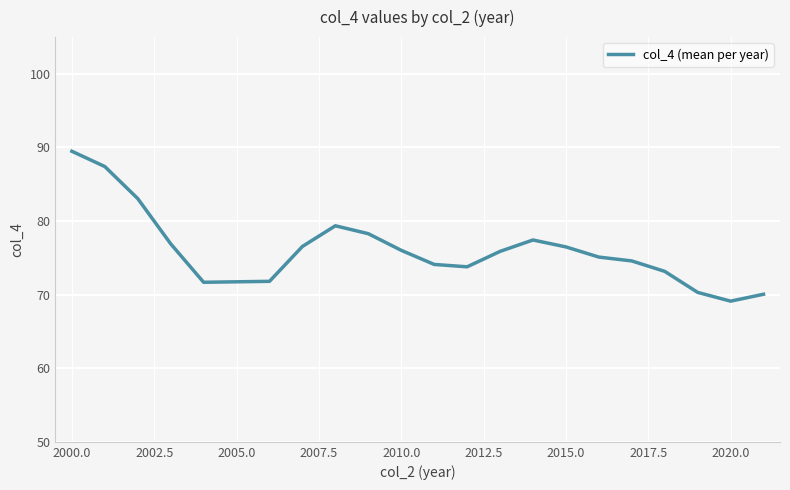

What is the greatest value displayed?

89.5